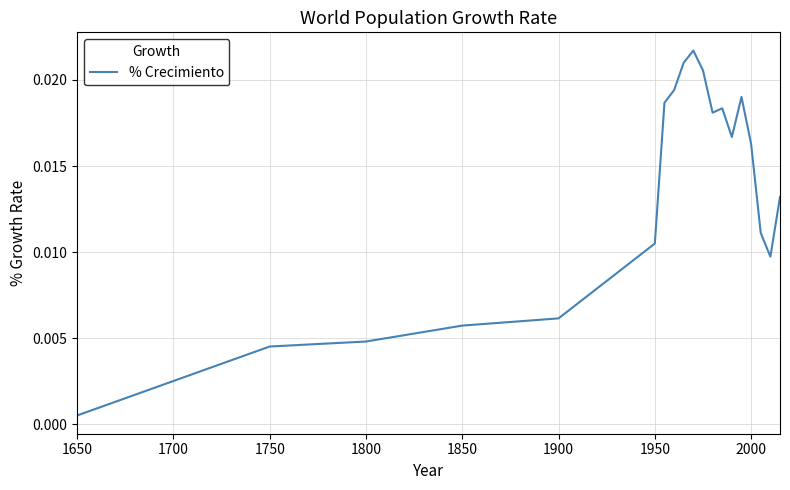

Where is the data nearest to the value 0?

1650